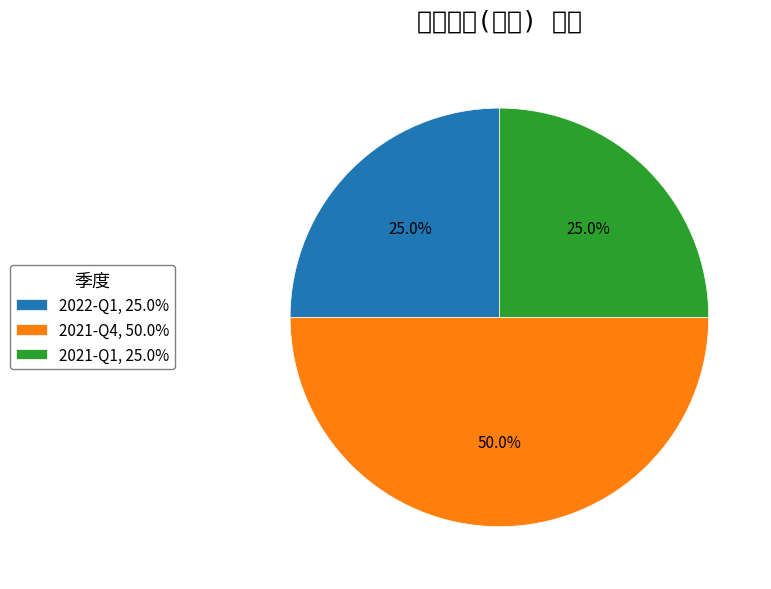

Between 2022-Q1 and 2021-Q4, which is larger?

2021-Q4